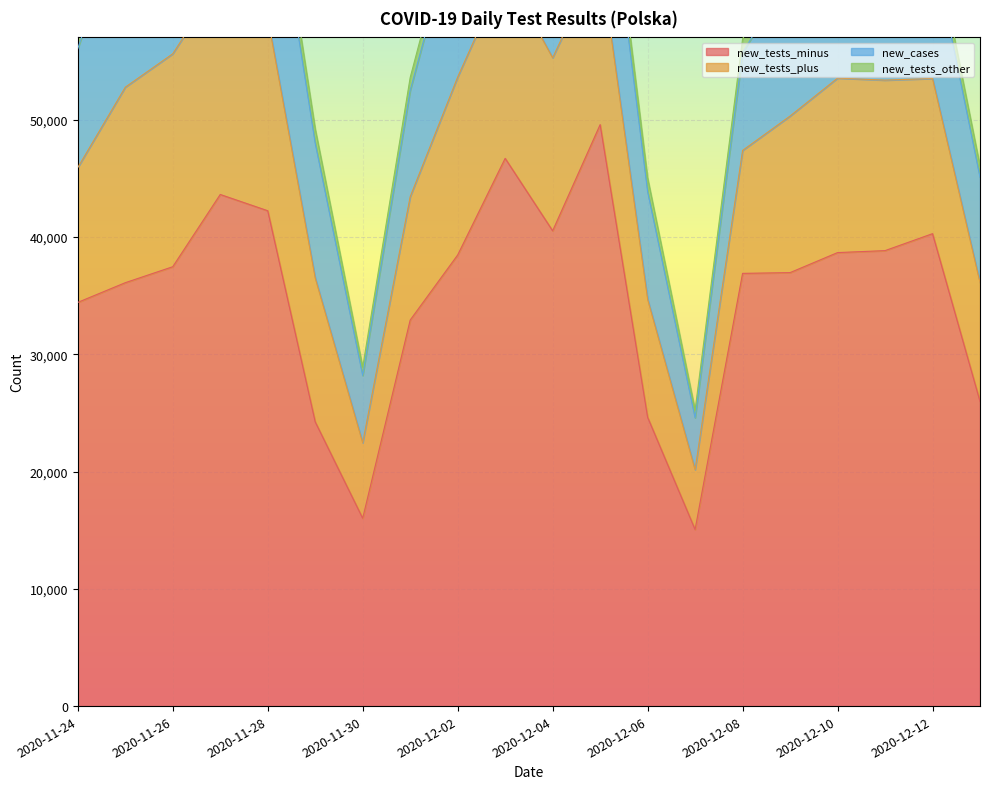

True or false: new_tests_other has a value of 2389 at 2020-12-11.

False